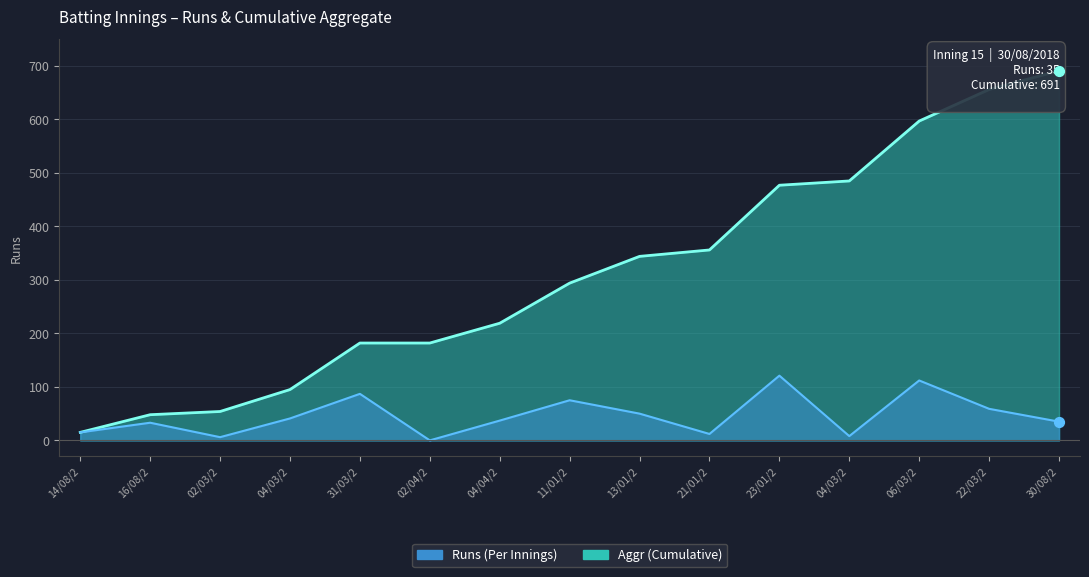

Which series reaches the minimum Y coordinate?

Runs